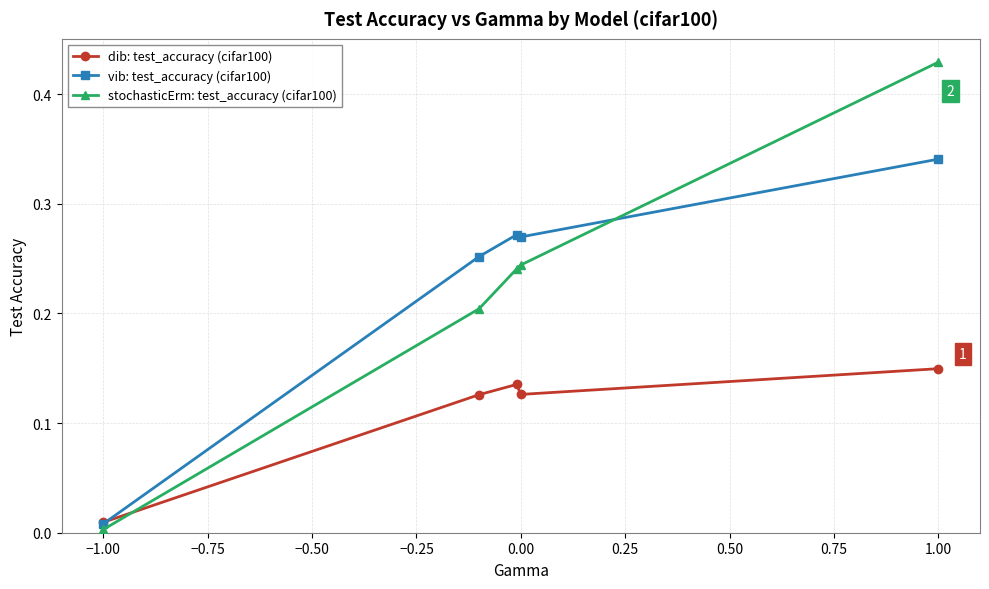

Which series has the widest spread of values?

stochasticErm: test_accuracy (cifar100)